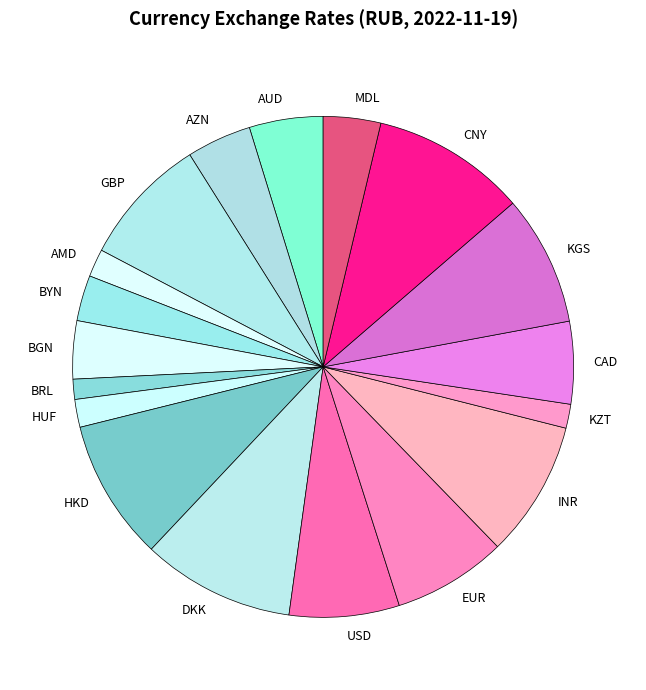

True or false: MDL accounts for 17% of the total.

False